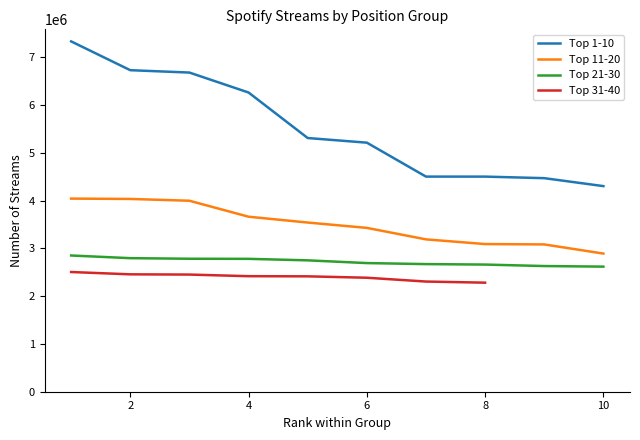

Is it true that Top 11-20 equals 4043104 at 1?

True